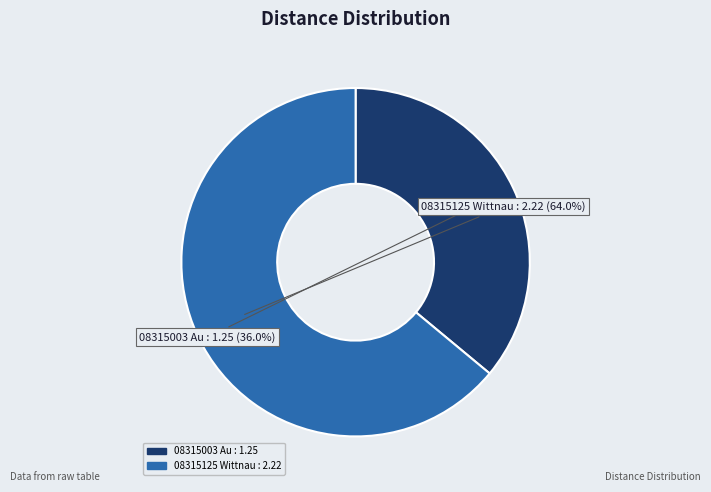

To the nearest percent, what portion does 08315003 Au represent?

36%